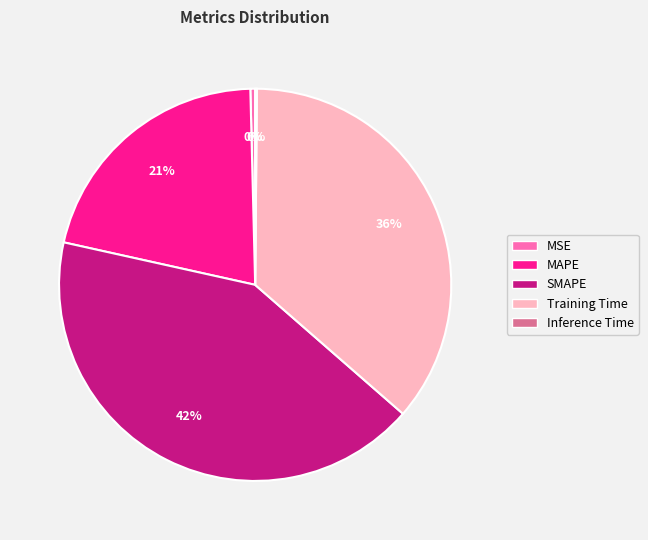

To the nearest percent, what portion does Training Time represent?

36%